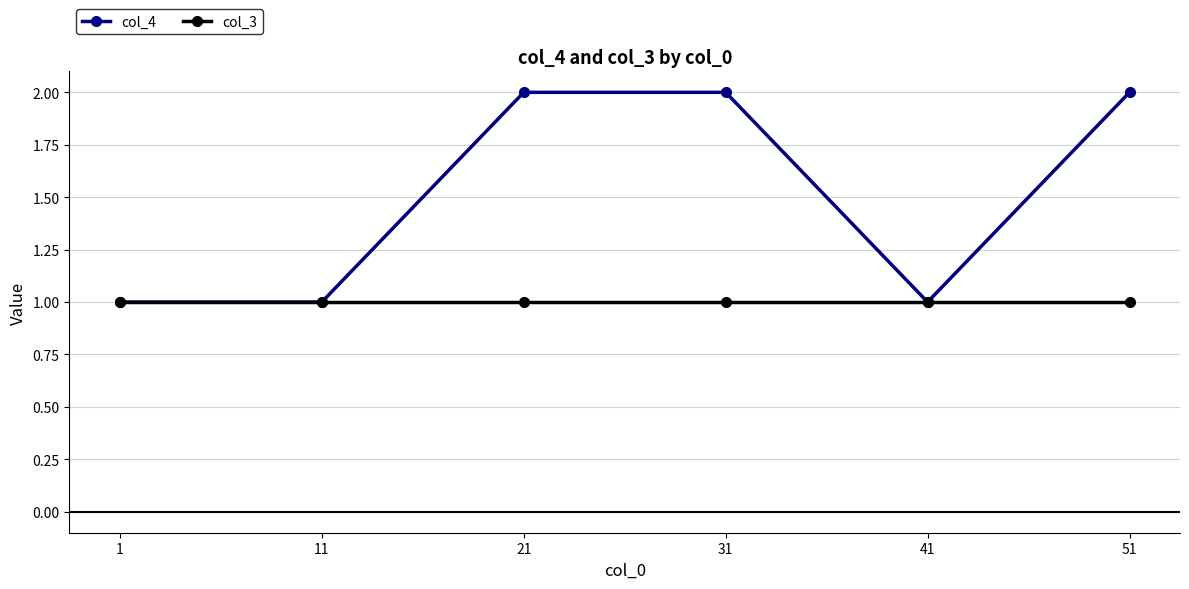

True or false: col_4 has a value of 1 at 1.

True